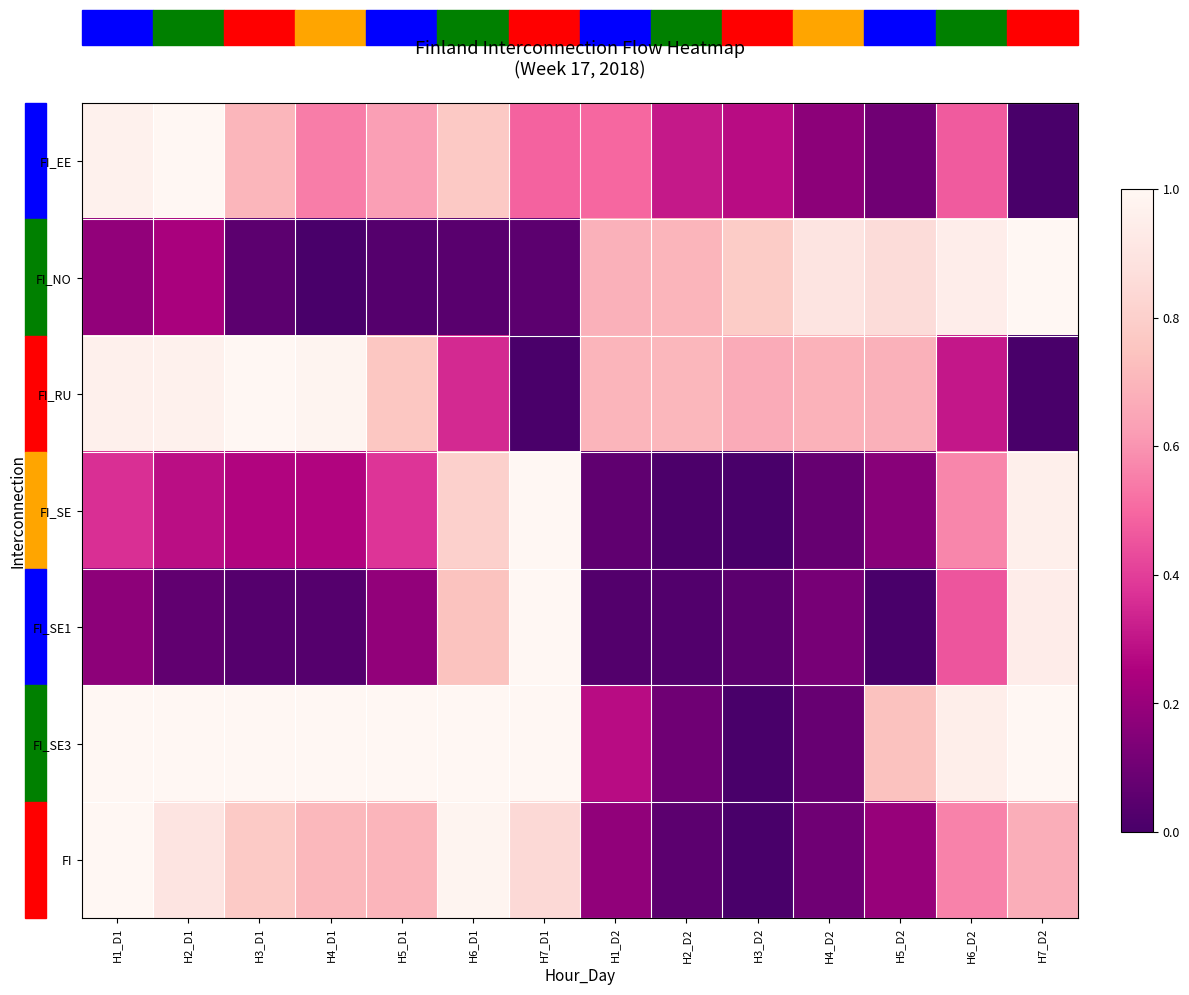

At which category does the chart reach its peak across all series?

H2_D1